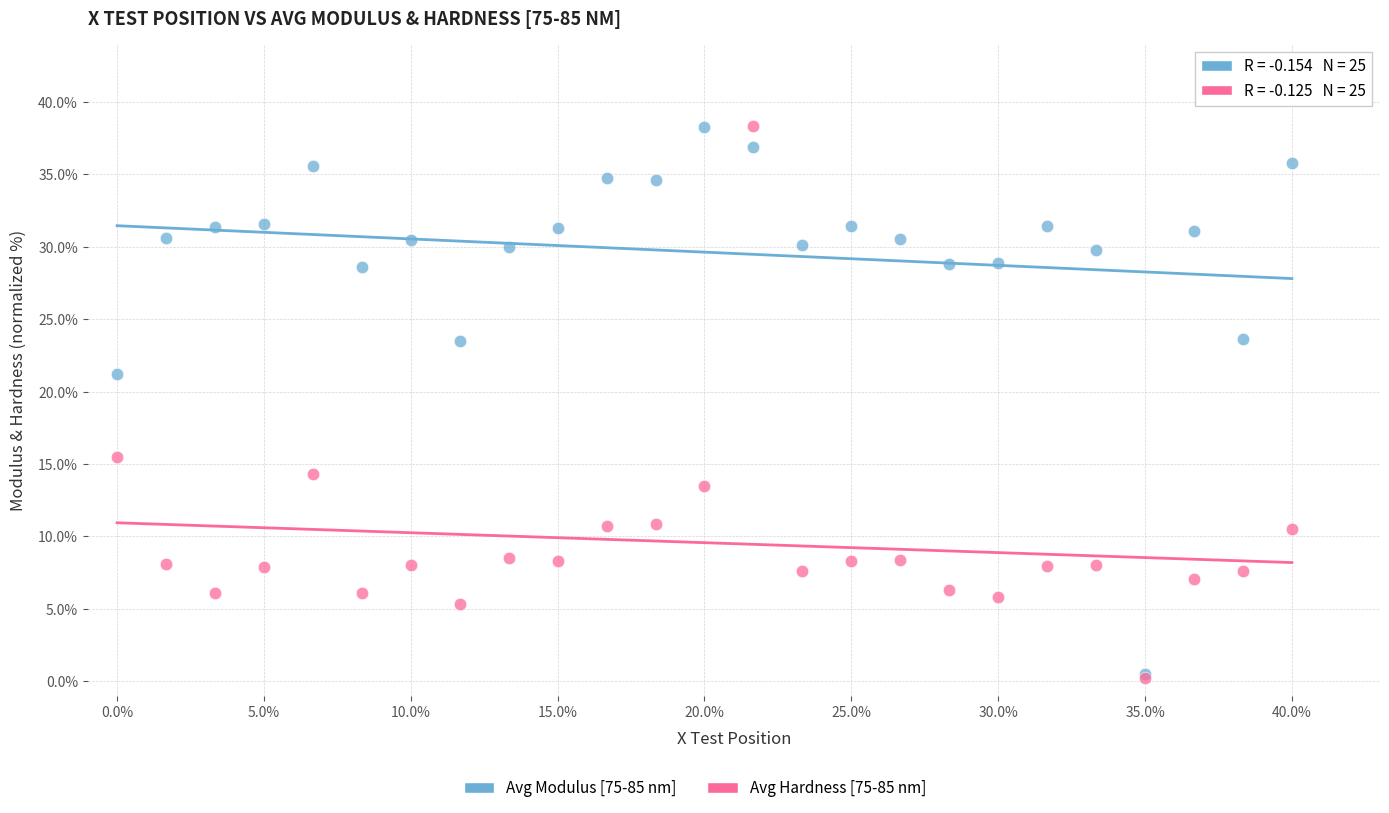

Across all series, what Y value is closest to 19?

21.2